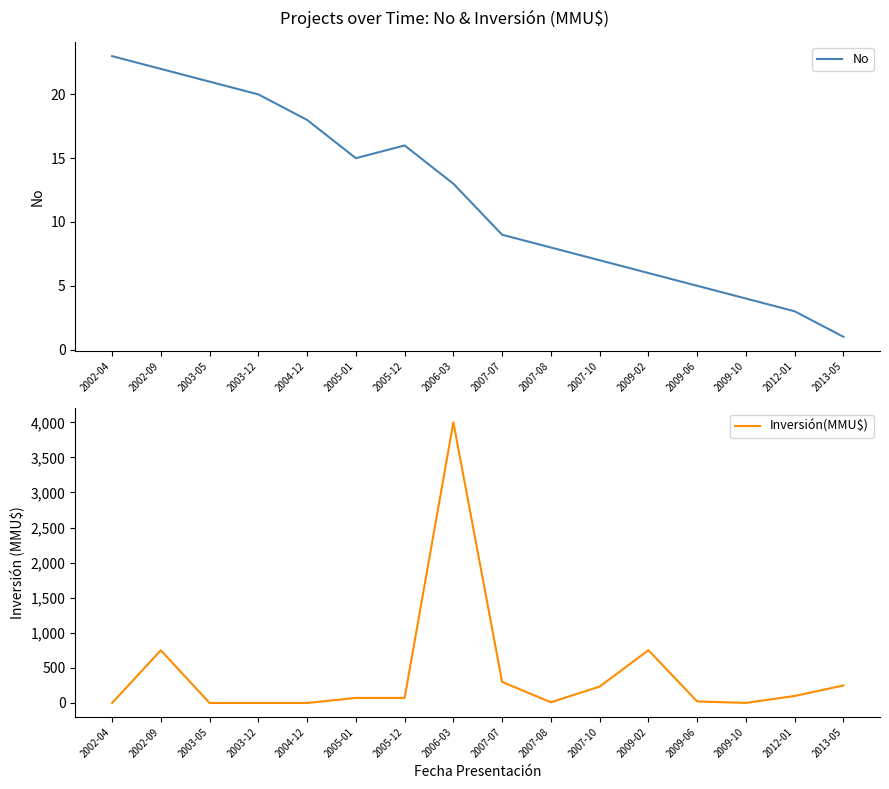

List the series in order of their overall mean, lowest first.

No, Inversión(MMU$)